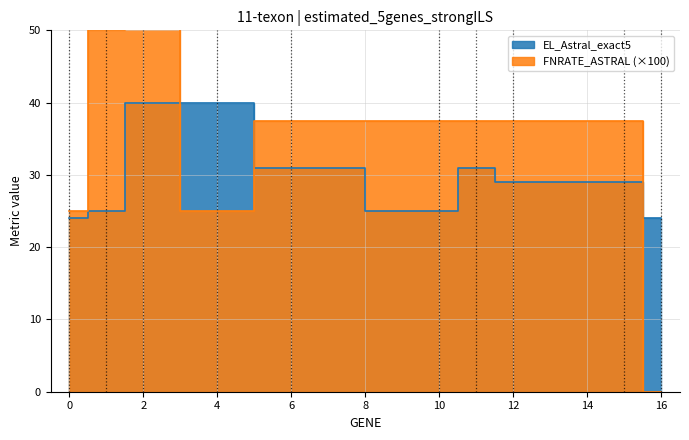

Which label corresponds to the largest value in the chart?

2